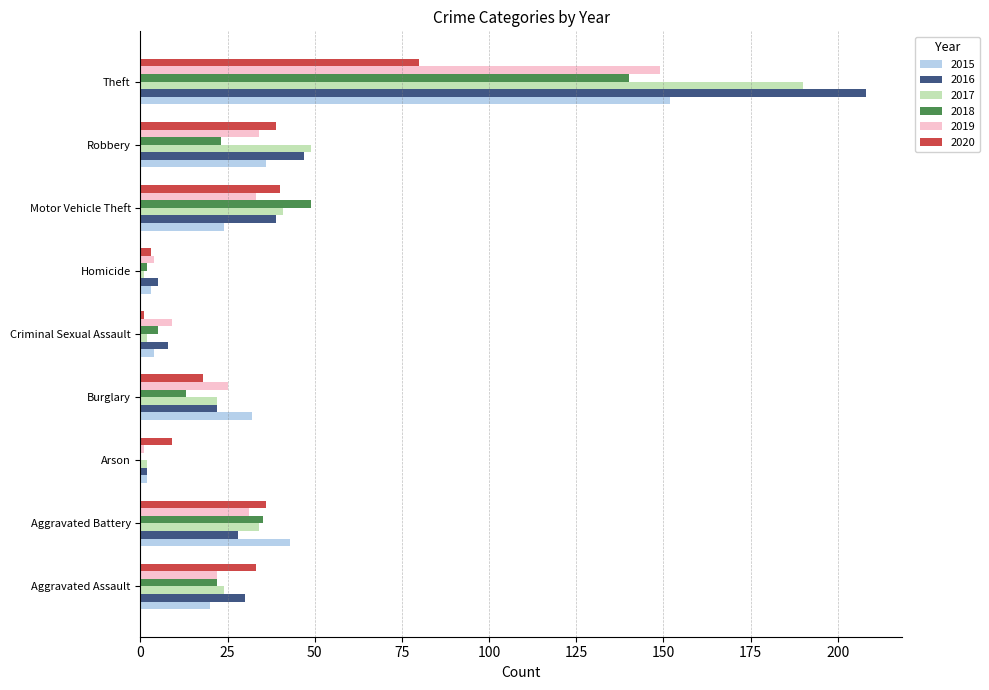

True or false: 2018 has a value of 35 at Aggravated Battery.

True